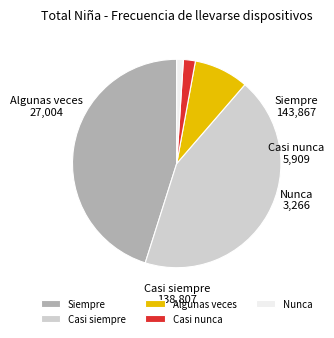

Do Casi nunca and Nunca together represent more than half of the pie?

No